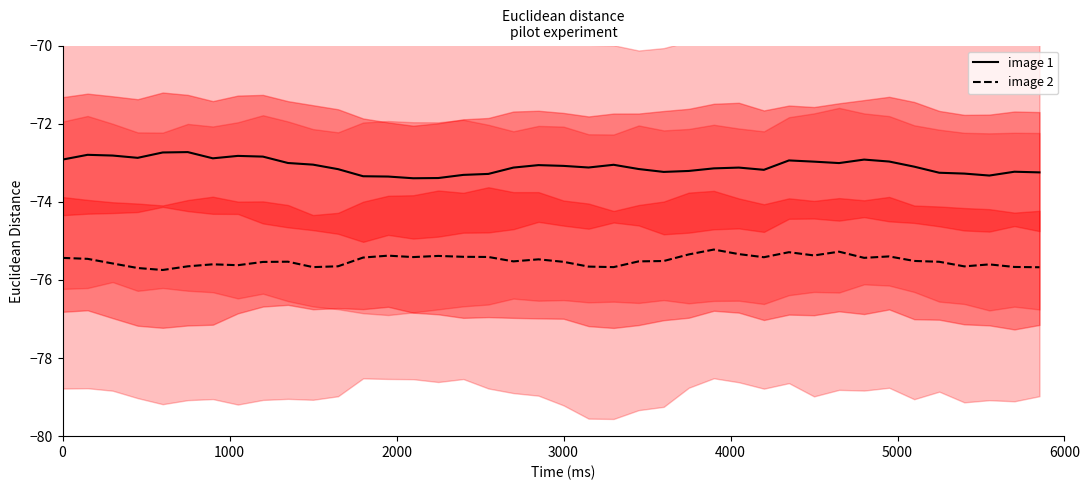

The image 1 series shows -117.8 at 3000. True or false?

False